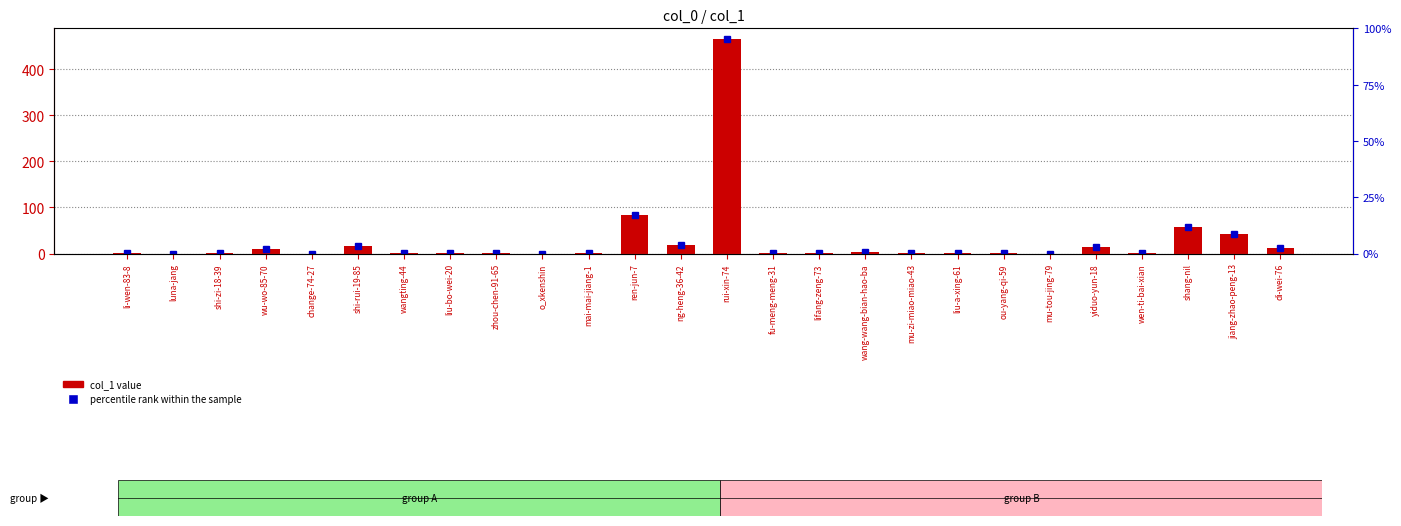

Is it true that the value at mai-mai-jiang-1 is 2?

False